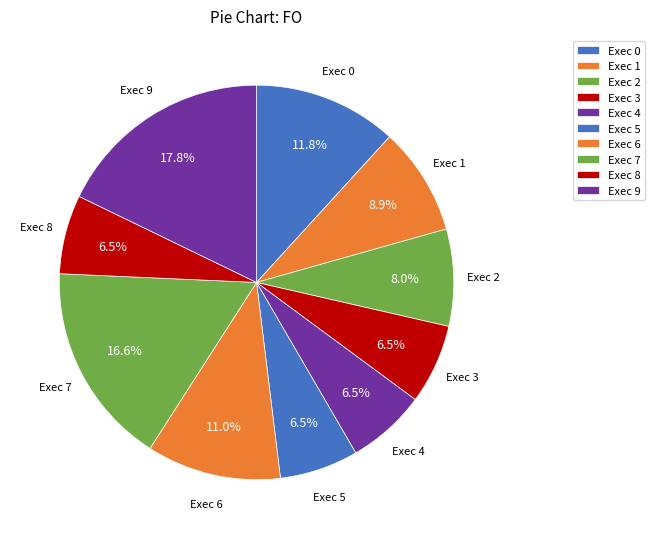

What percentage is the Exec 6 slice, to the nearest percent?

11%